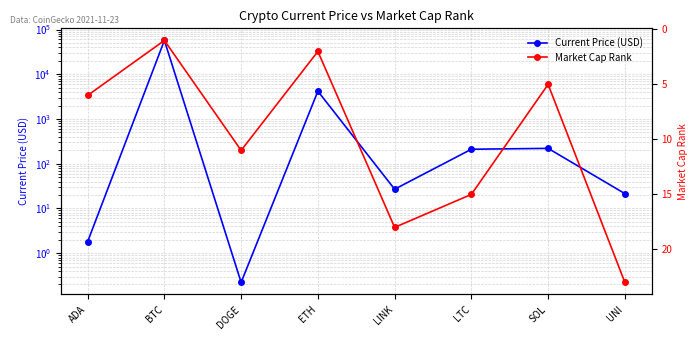

Reading left to right, extract all data points from this chart.

Current Price (USD): 1.8	57049.0	0.2	4180.3	26.9	210.8	220.3	21.5
Market Cap Rank: 6.0	1.0	11.0	2.0	18.0	15.0	5.0	23.0